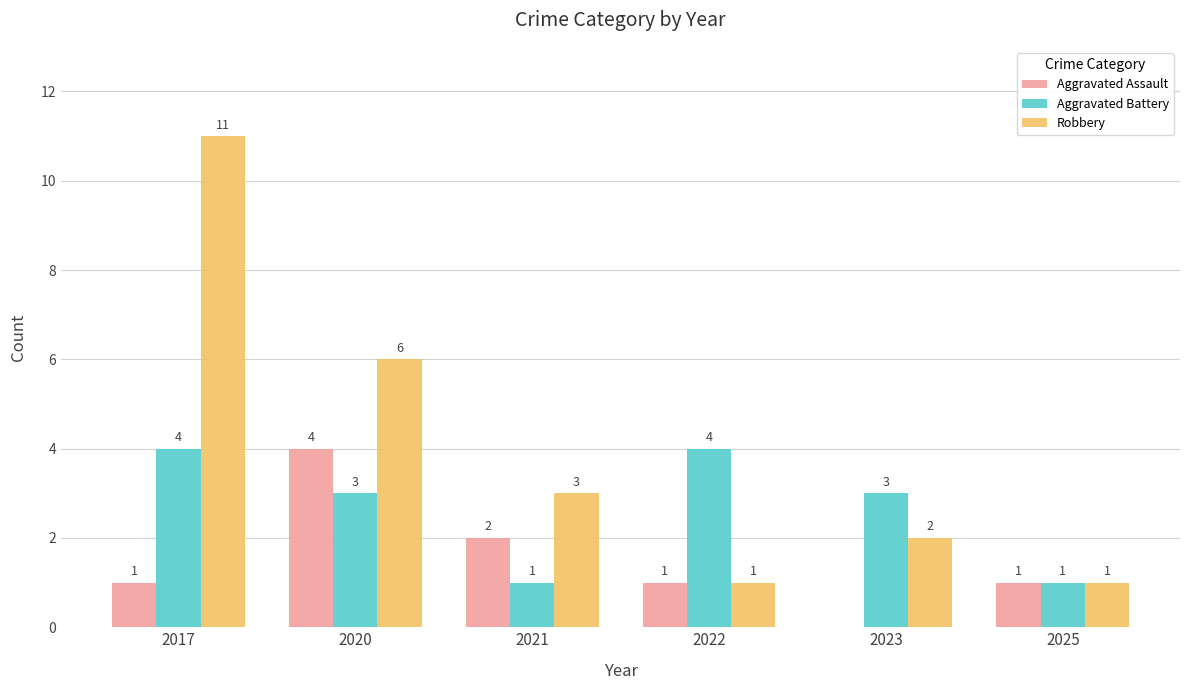

What is the sum of the Robbery values at 2023 and 2022?

3